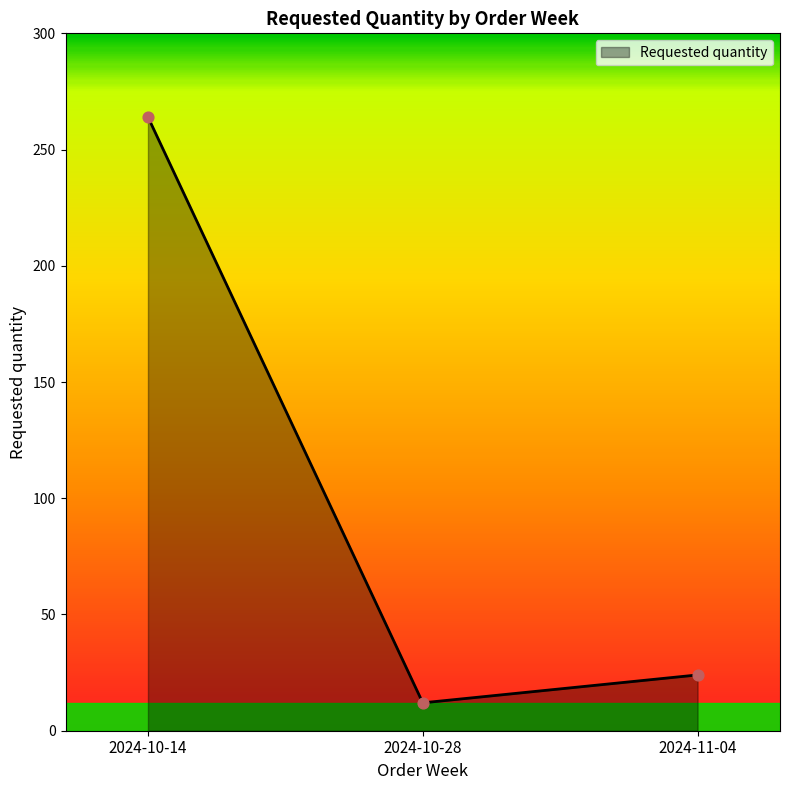

What is the ratio of the value at 2024-10-28 to the value at 2024-11-04?

0.5